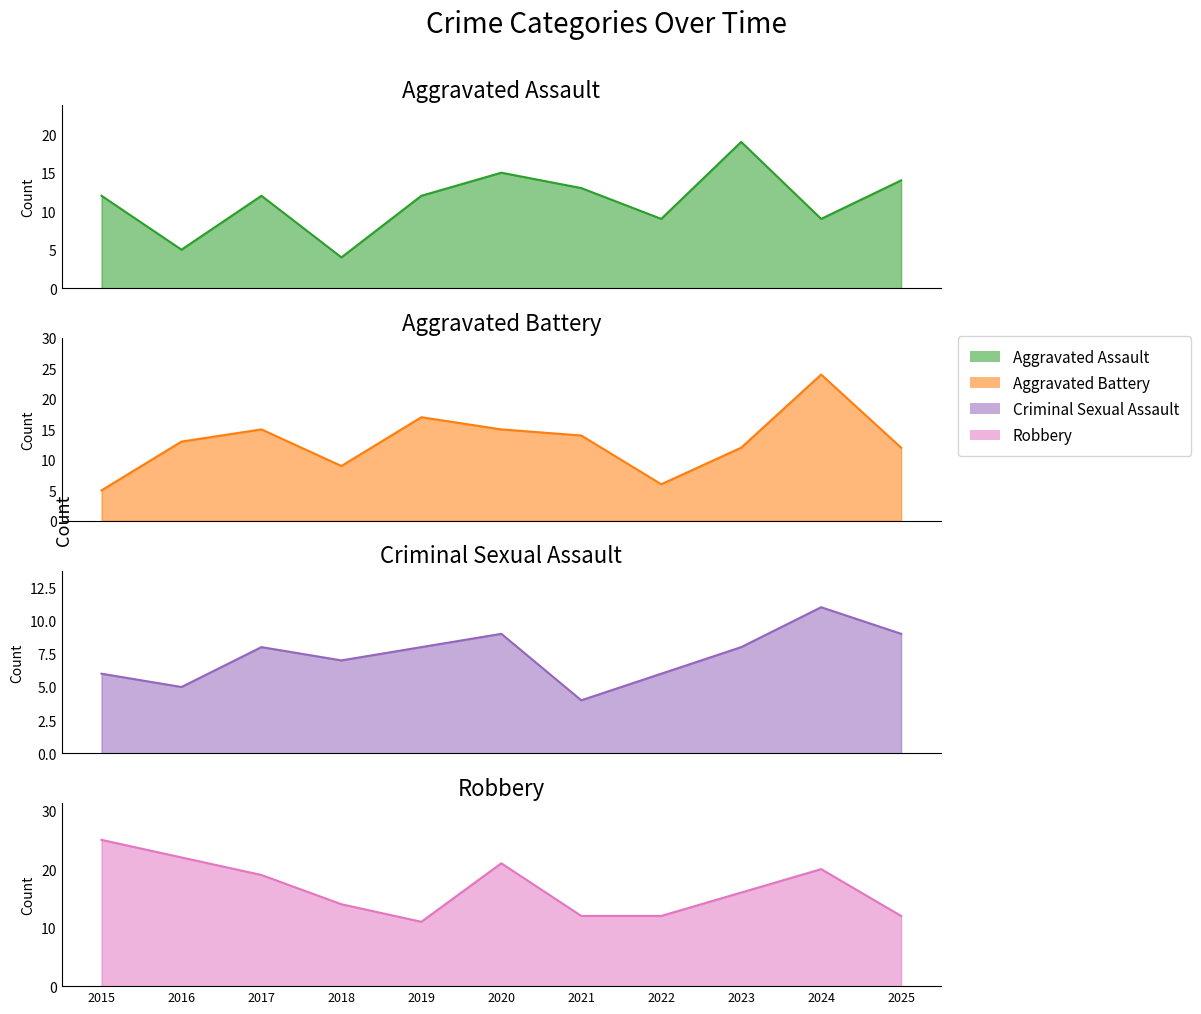

What is the difference between the maximum and second lowest values in the Aggravated Assault series?

14